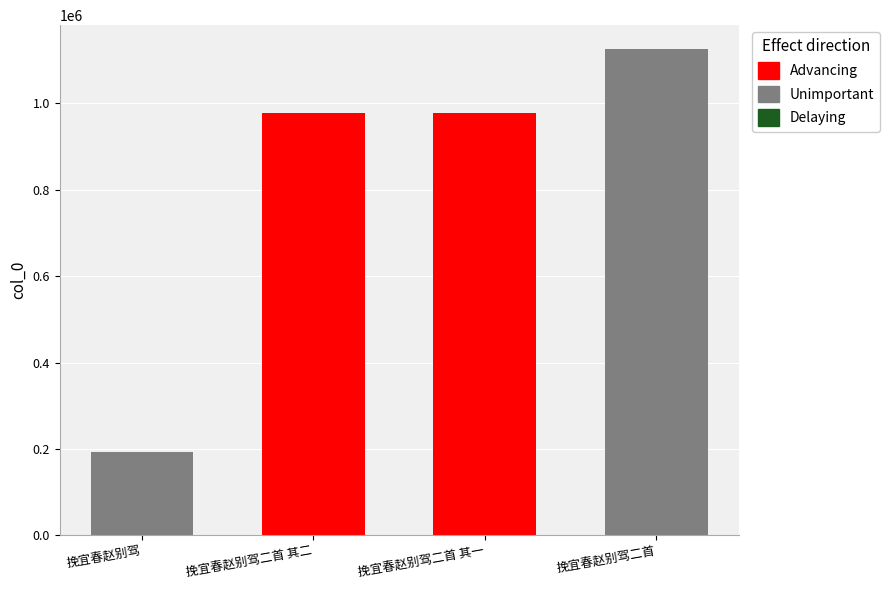

What is the label of the 4th bar from the left?

挽宜春赵别驾二首